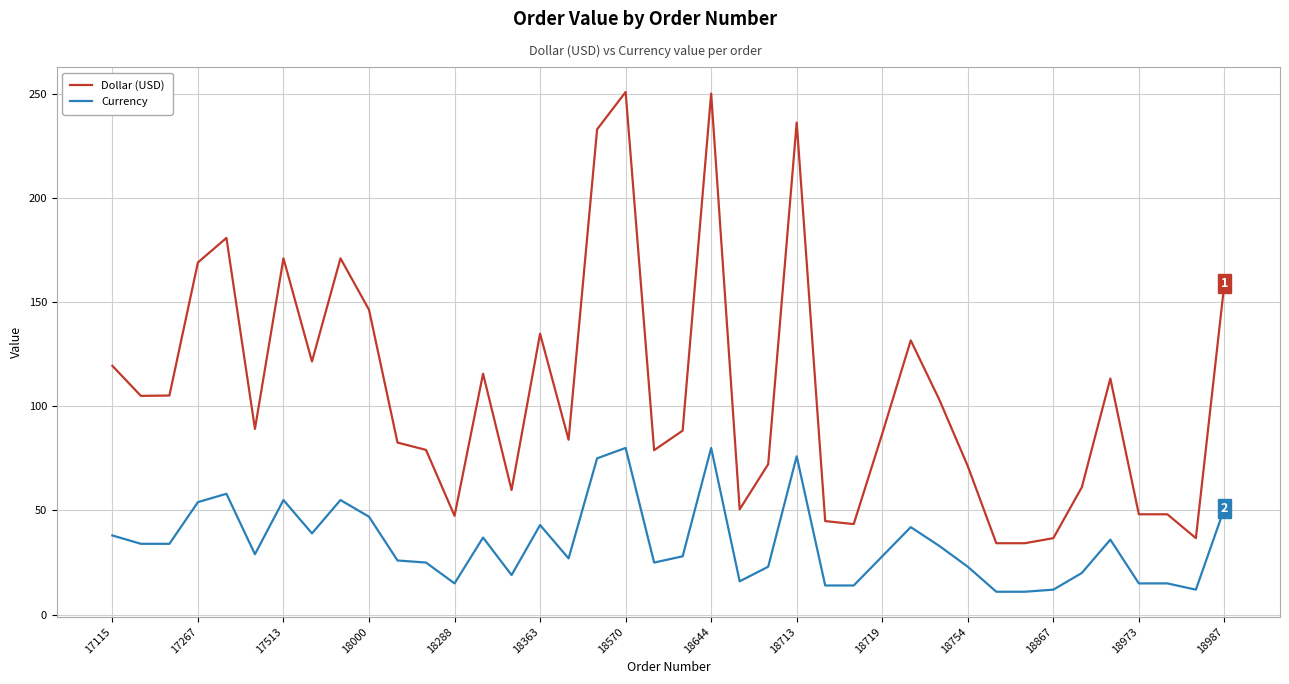

Is this an area chart (filled region under the line)?

No